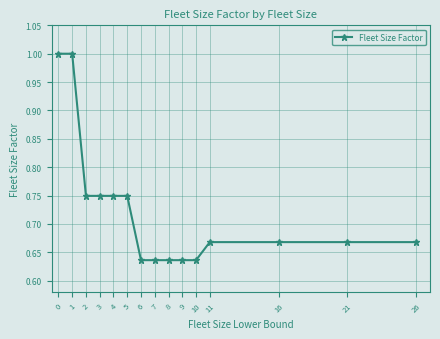

Which has a higher value, 9 or 4?

4